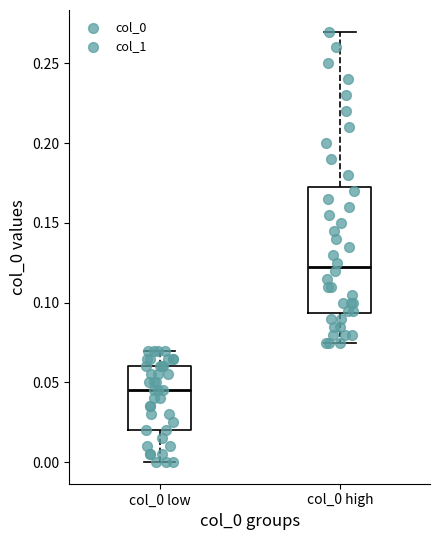

Reading left to right, read every box against the y-axis: the position of its median line, the range the box covers, and the ends of its whiskers. The values are not printed on the chart, so give them approximately, as read against the axis.

col_0 low: median 0.045, box 0.020 to 0.060, whiskers 0.000 to 0.070
col_0 high: median 0.125, box 0.095 to 0.175, whiskers 0.075 to 0.270